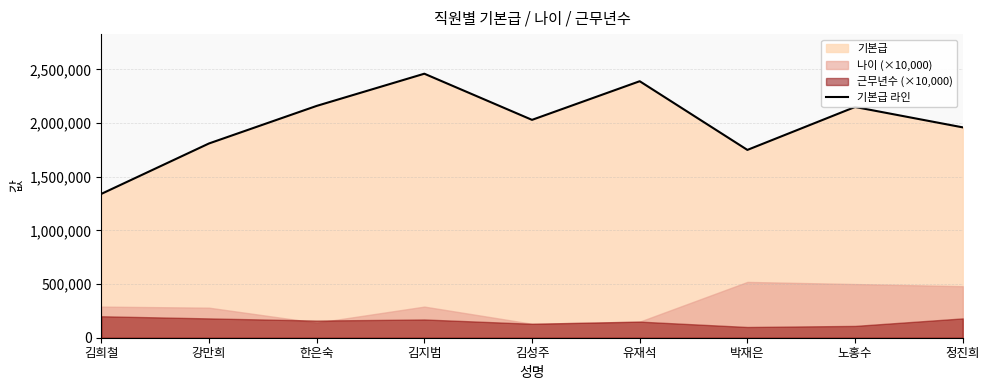

List the labels in order of value, smallest first.

김희철, 박재은, 강만희, 정진희, 김성주, 노홍수, 한은숙, 유재석, 김지범